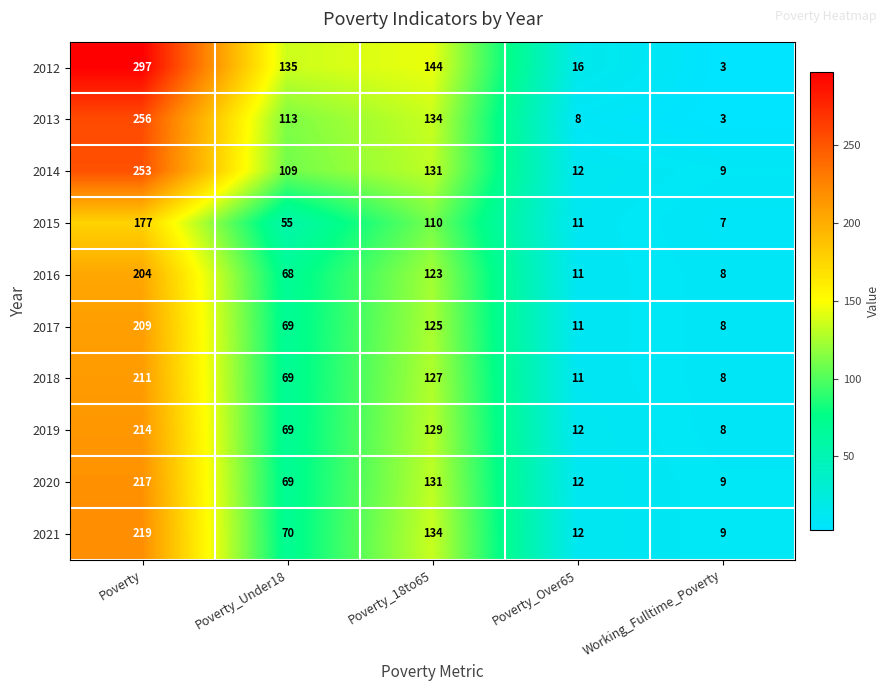

List the labels in order of 2019 value, smallest first.

Working_Fulltime_Poverty, Poverty_Over65, Poverty_Under18, Poverty_18to65, Poverty